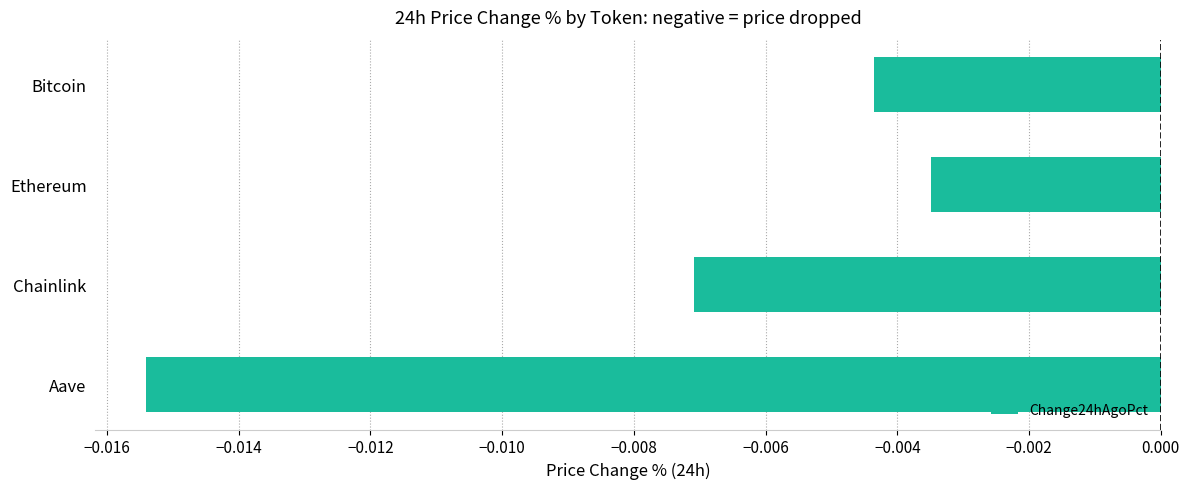

Between Aave and Chainlink, which is larger?

Chainlink